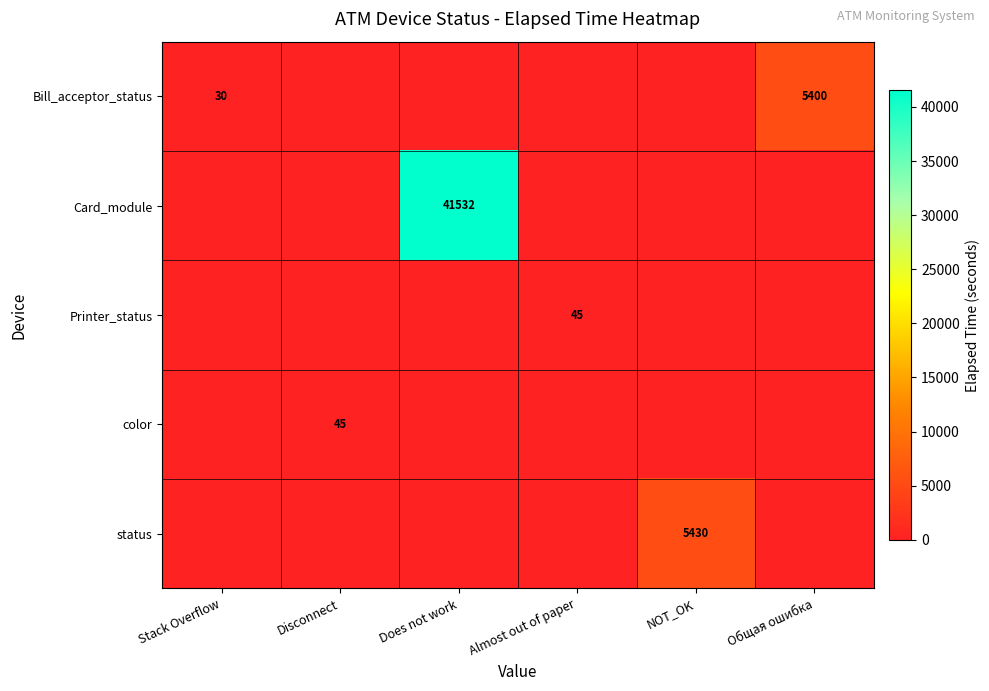

Is it true that Printer_status equals 24 at Общая ошибка?

False